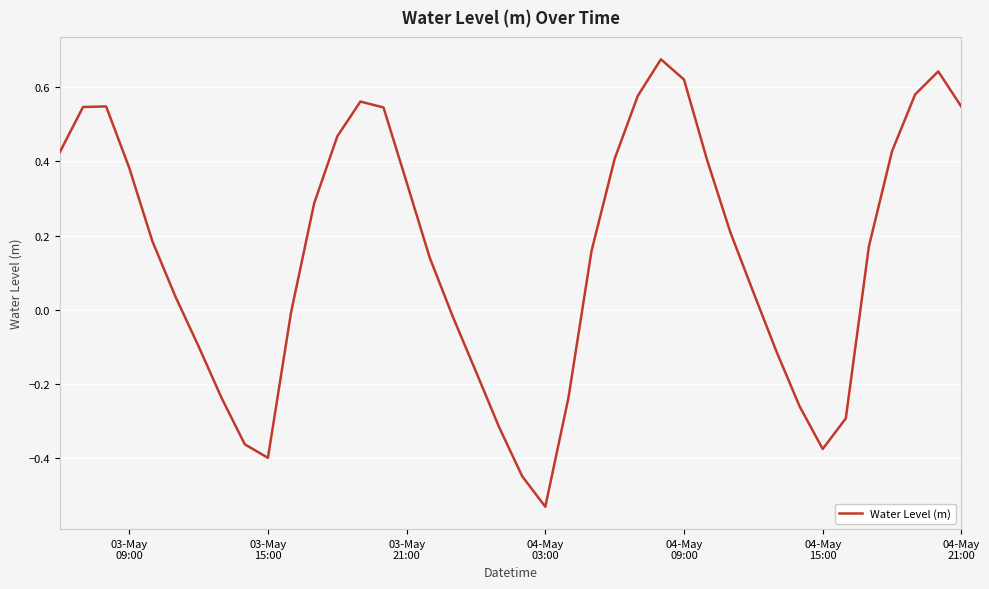

What is the difference between the maximum and minimum values?

1.2